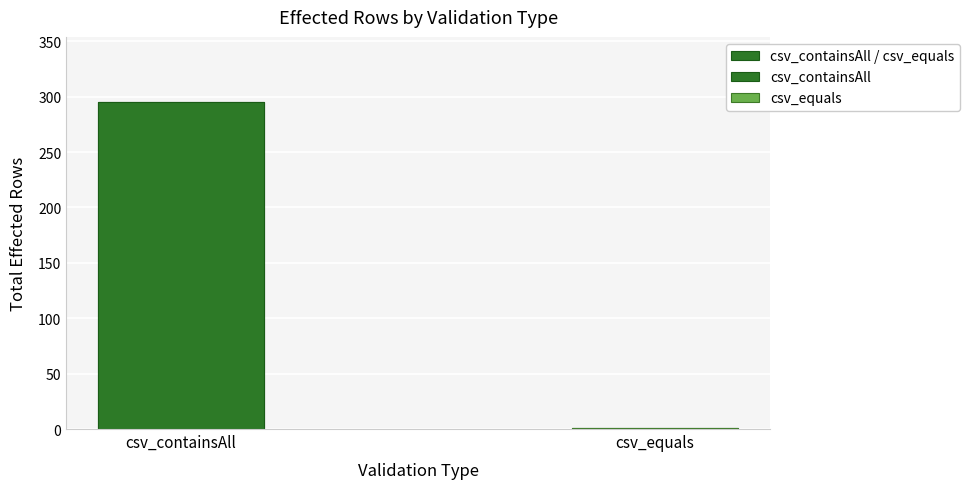

At which label is the value closest to 148?

csv_containsAll